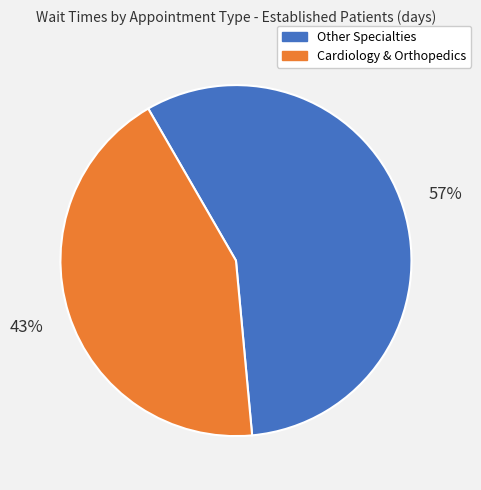

Rank the categories by value from highest to lowest.

Other Specialties, Cardiology & Orthopedics